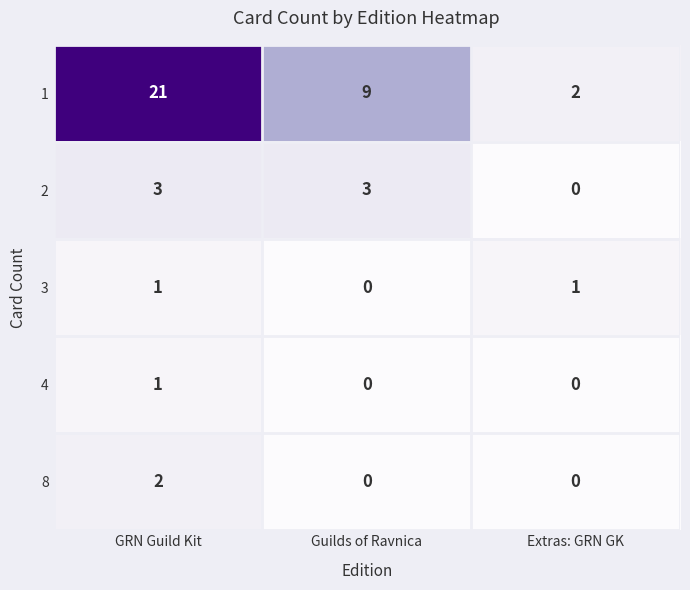

What is the total value across all series at Guilds of Ravnica?

12